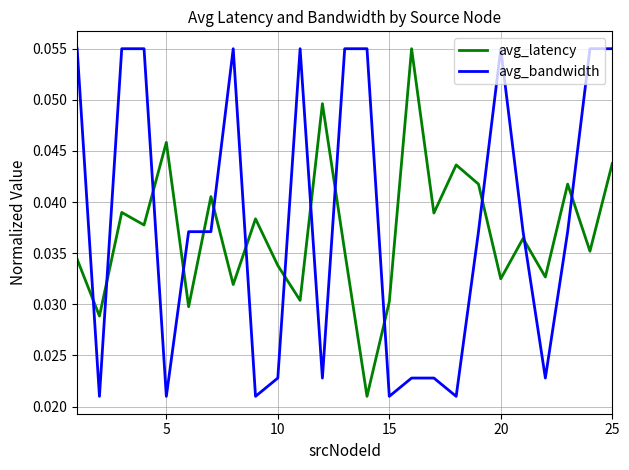

True or false: avg_bandwidth and avg_latency cross at least once.

True